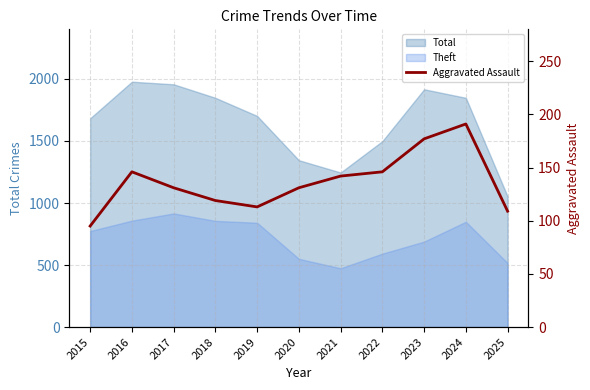

Where does the data first go above 131?

2016